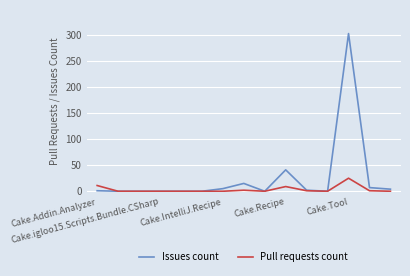

Rank the series by their average value, from lowest to highest.

Pull requests count, Issues count